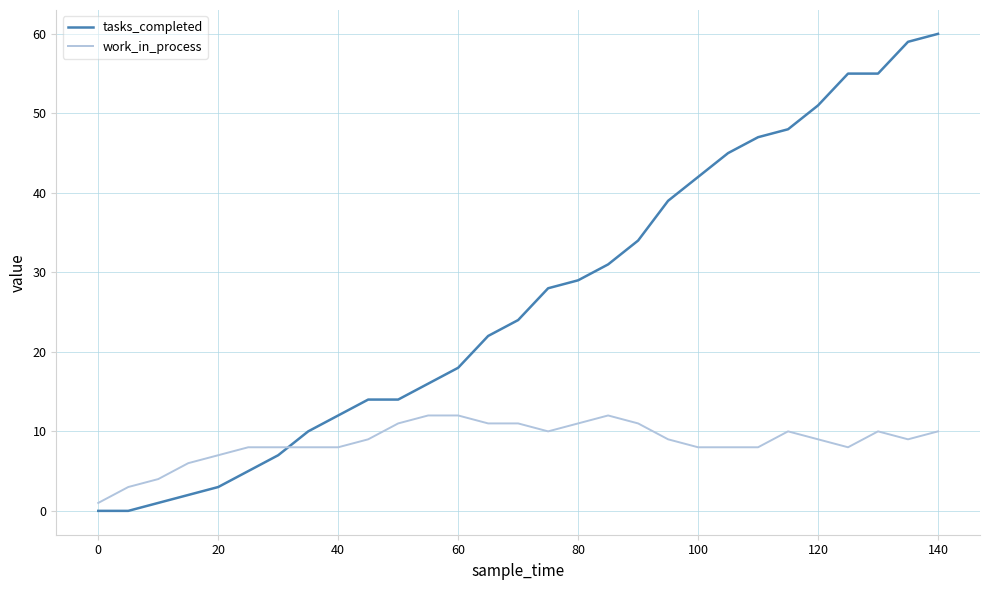

Rank the series by their maximum value, from lowest to highest.

work_in_process, tasks_completed